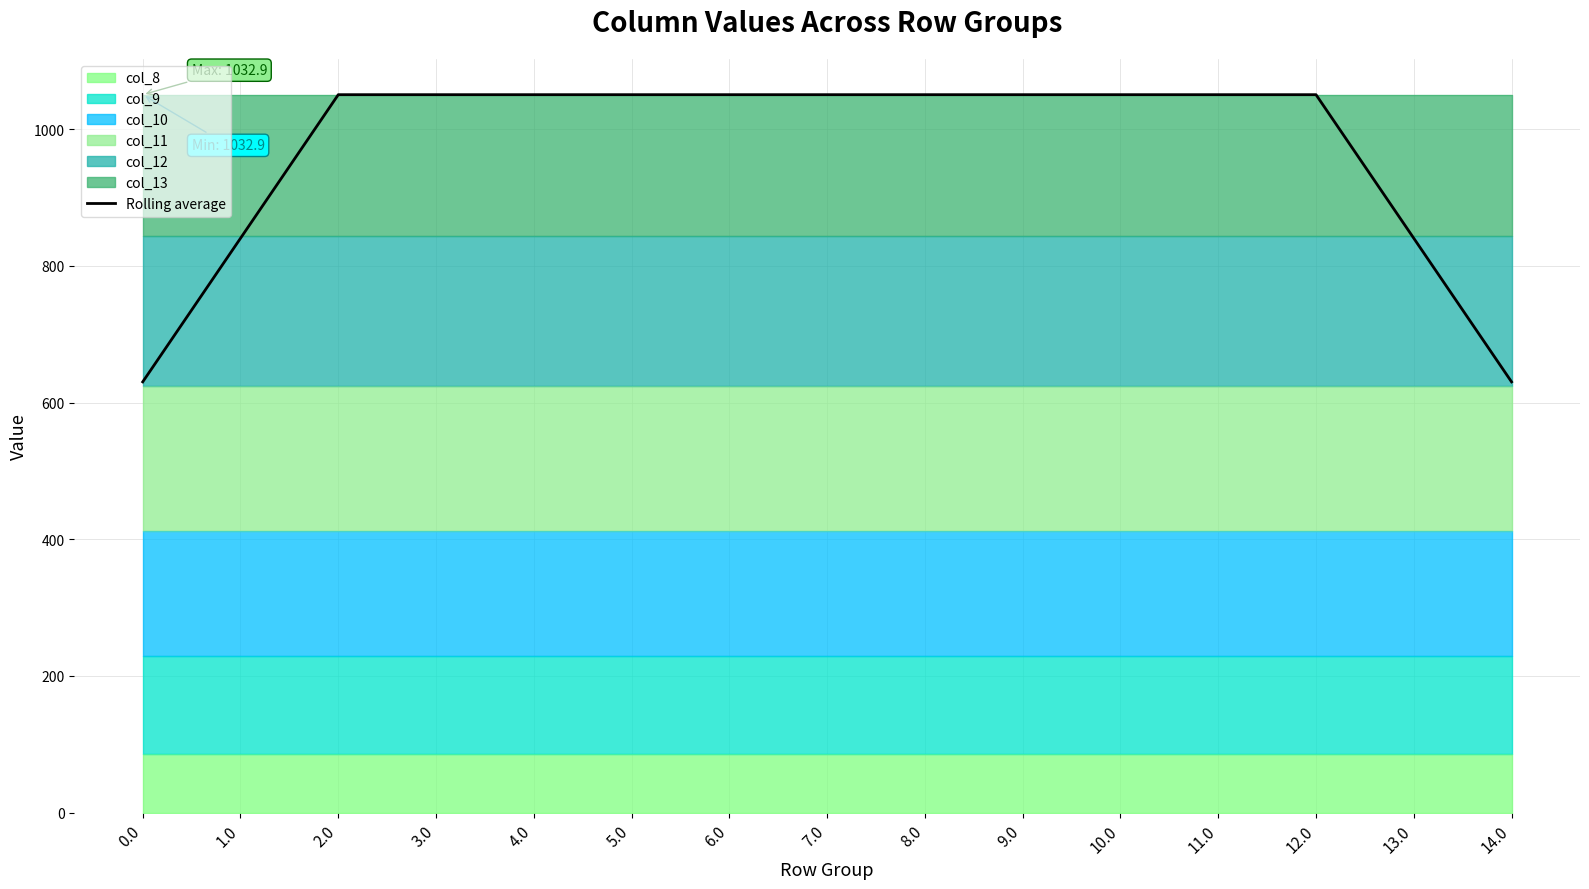

The value at 14.0 is 1126.7. True or false?

False